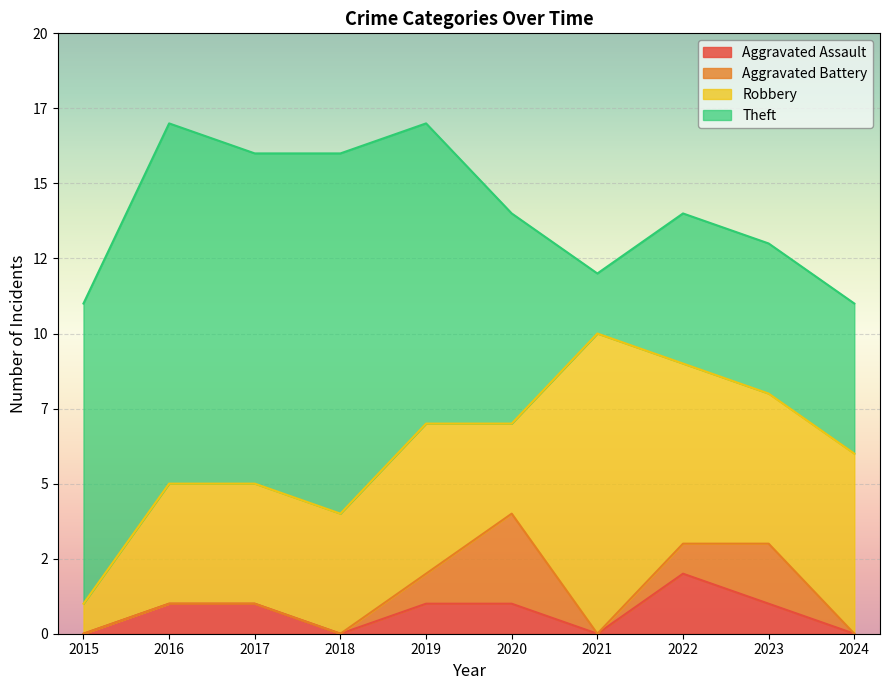

True or false: Theft and Aggravated Battery cross at least once.

False